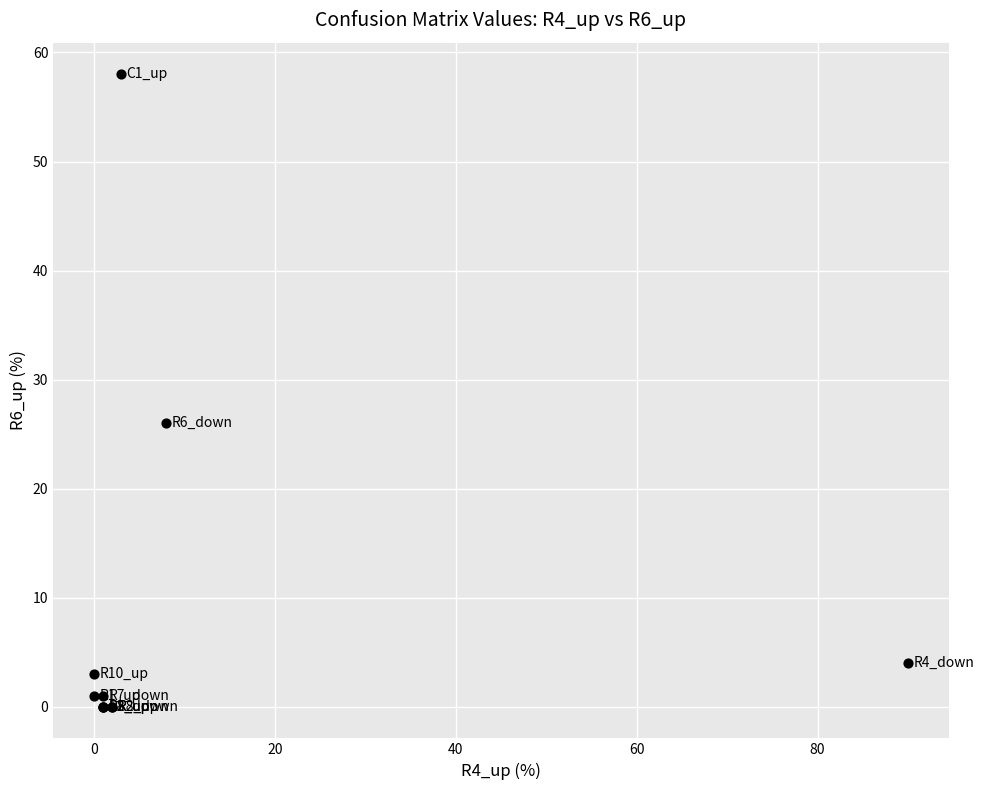

What Y value in the scatter plot is closest to 29?

26